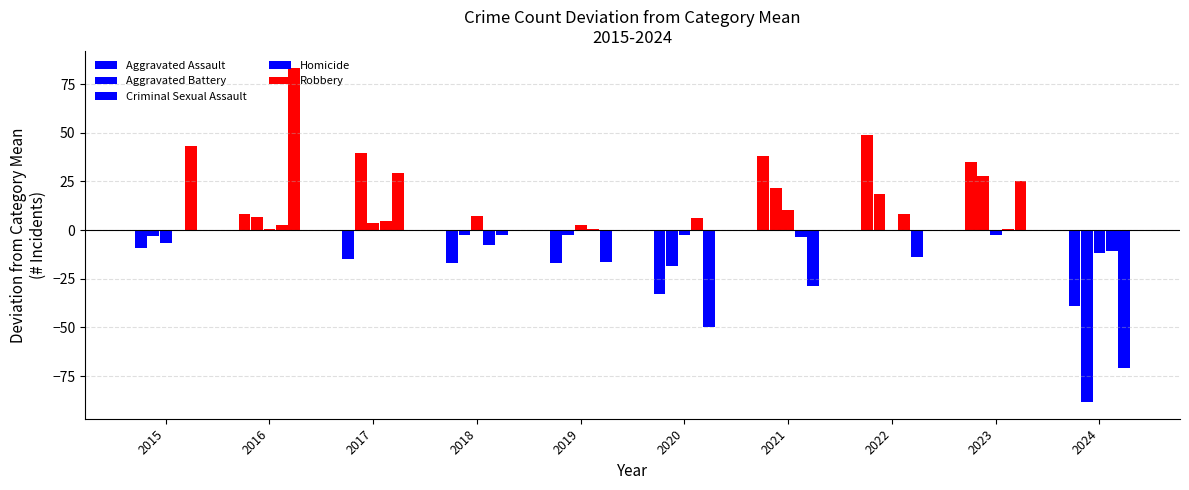

What is the difference between the highest and lowest values at 2024?

77.7